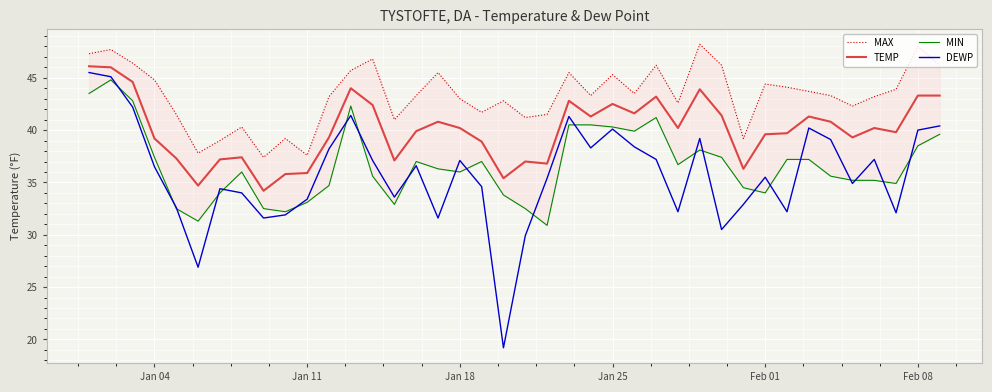

Reading right to left, extract all data points from this chart.

MAX: 46.2	48.0	43.9	43.2	42.3	43.3	43.7	44.1	44.4	39.2	46.2	48.2	42.6	46.2	43.5	45.3	43.3	45.5	41.5	41.2	42.8	41.7	43.0	45.5	43.3	41.0	46.8	45.7	43.2	37.6	39.2	37.4	40.3	39.0	37.8	41.5	44.8	46.4	47.7	47.3
TEMP: 43.3	43.3	39.8	40.2	39.3	40.8	41.3	39.7	39.6	36.3	41.4	43.9	40.2	43.2	41.6	42.5	41.3	42.8	36.8	37.0	35.4	38.9	40.2	40.8	39.9	37.1	42.4	44.0	39.3	35.9	35.8	34.2	37.4	37.2	34.7	37.3	39.2	44.6	46.0	46.1
MIN: 39.6	38.5	34.9	35.2	35.2	35.6	37.2	37.2	34.0	34.5	37.4	38.1	36.7	41.2	39.9	40.3	40.5	40.5	30.9	32.5	33.8	37.0	36.0	36.3	37.0	32.9	35.6	42.3	34.7	33.1	32.2	32.5	36.0	34.0	31.3	32.5	37.4	42.8	44.8	43.5
DEWP: 40.4	40.0	32.1	37.2	34.9	39.1	40.2	32.2	35.5	32.9	30.5	39.2	32.2	37.2	38.4	40.1	38.3	41.3	35.4	29.9	19.2	34.6	37.1	31.6	36.6	33.6	37.1	41.4	38.2	33.4	31.9	31.6	34.0	34.4	26.9	32.6	36.5	42.2	45.1	45.5